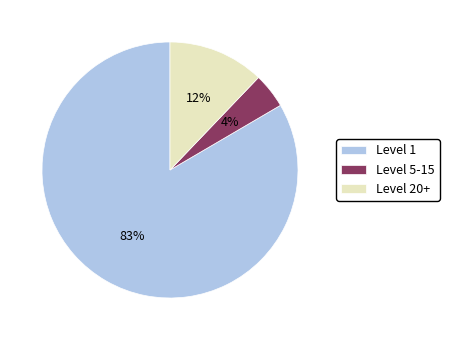

True or false: Level 1 accounts for 83% of the total.

True